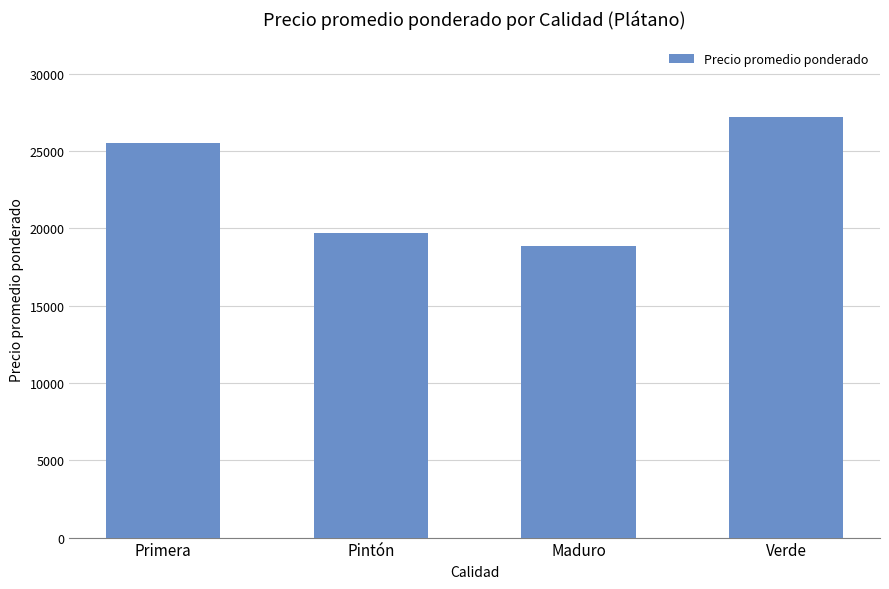

How many data points does each series have?

4